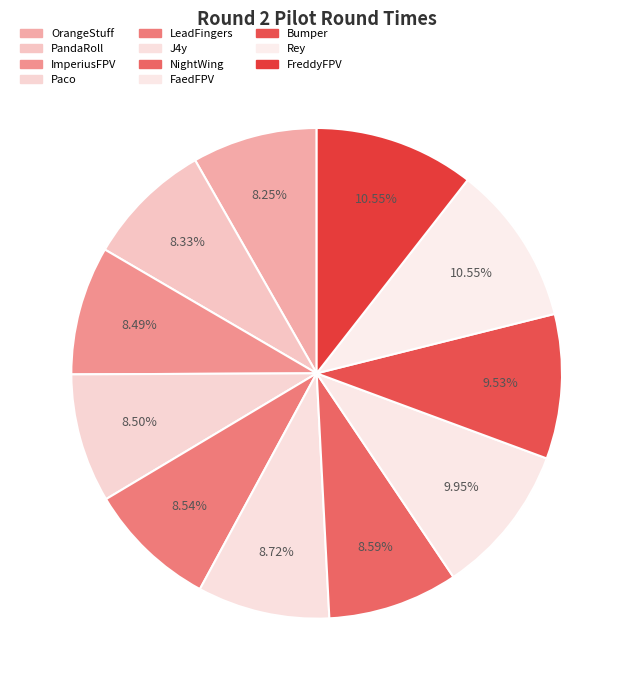

To the nearest percent, what is the difference between the Paco and FreddyFPV slice percentages?

2%